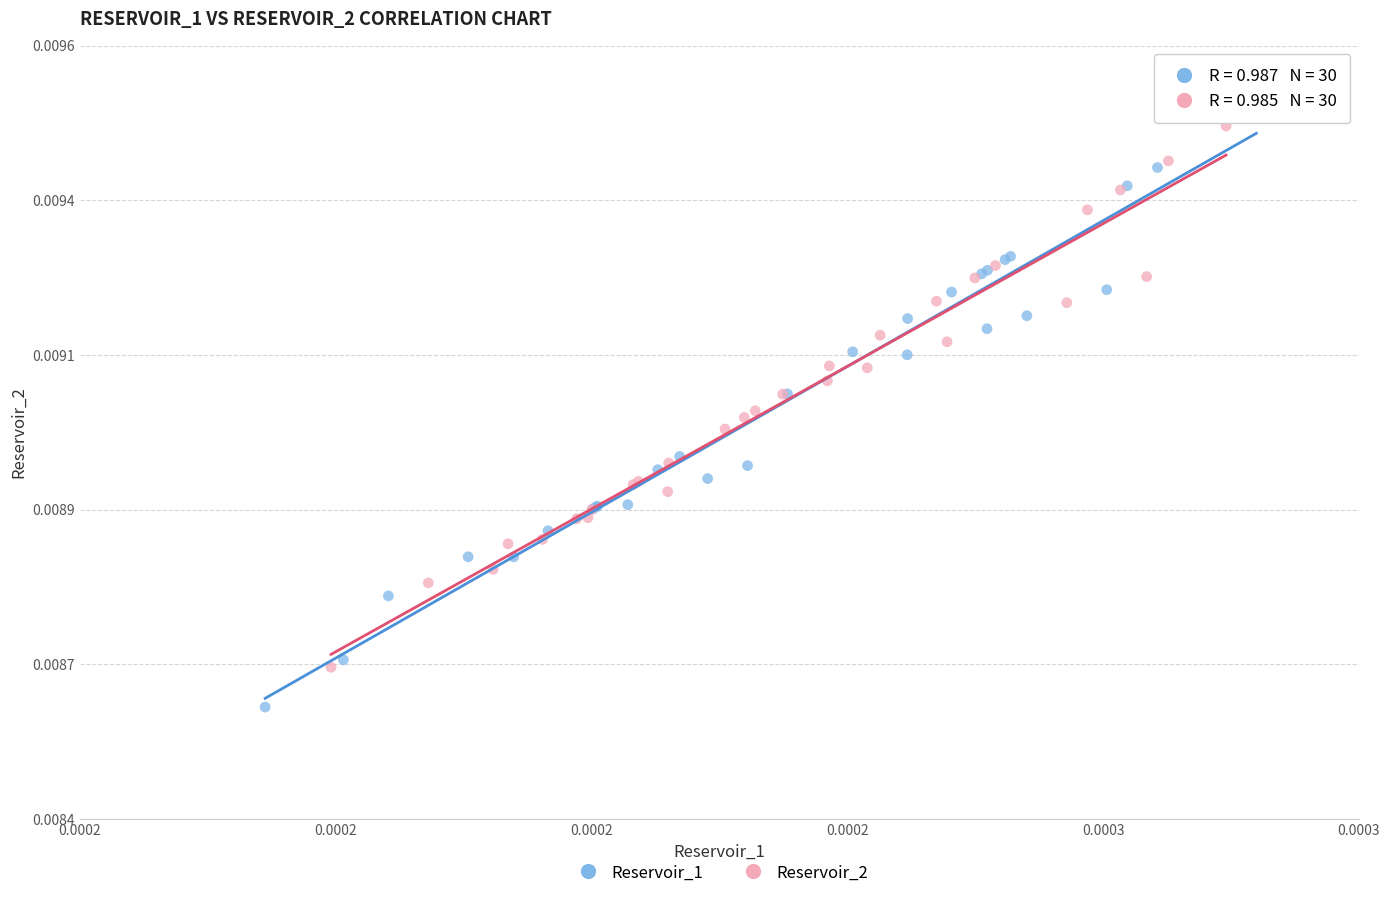

Which series has the largest Y range (max minus min)?

Reservoir_1